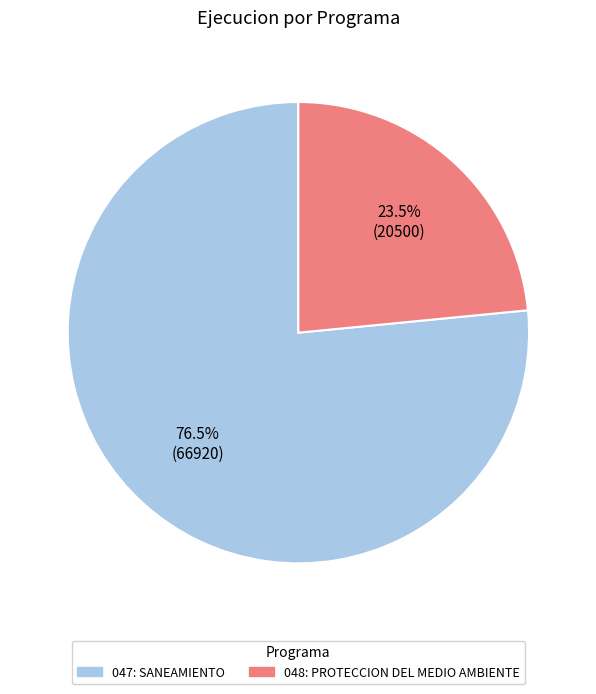

Between 048: PROTECCION DEL MEDIO AMBIENTE and 047: SANEAMIENTO, which is larger?

047: SANEAMIENTO